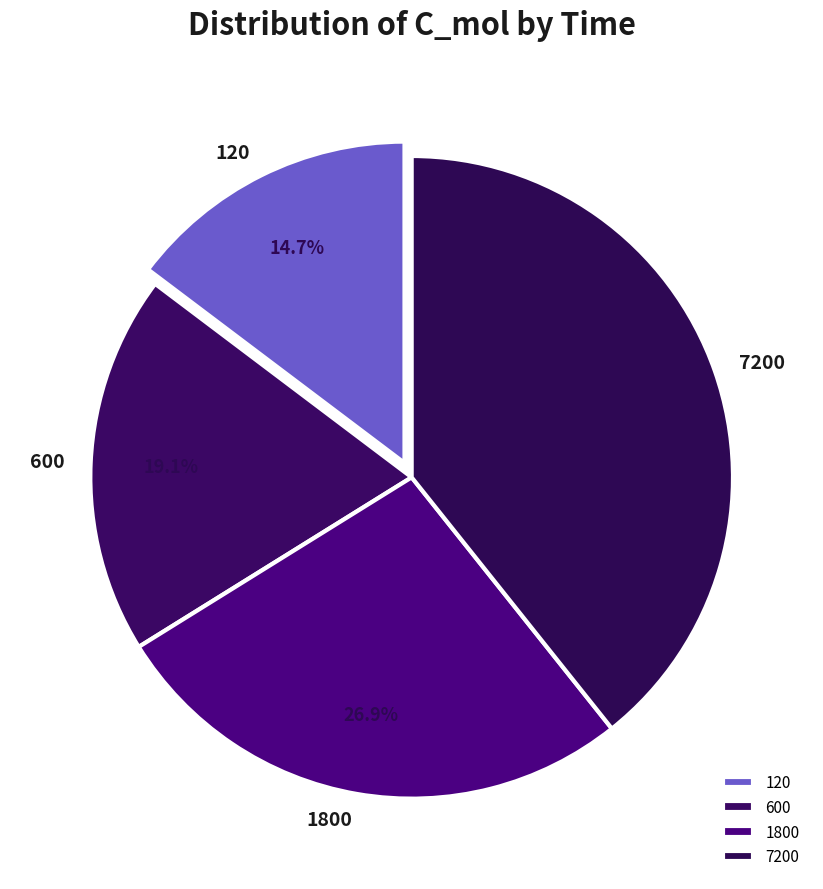

To the nearest percent, what percentage of the pie is 1800?

27%